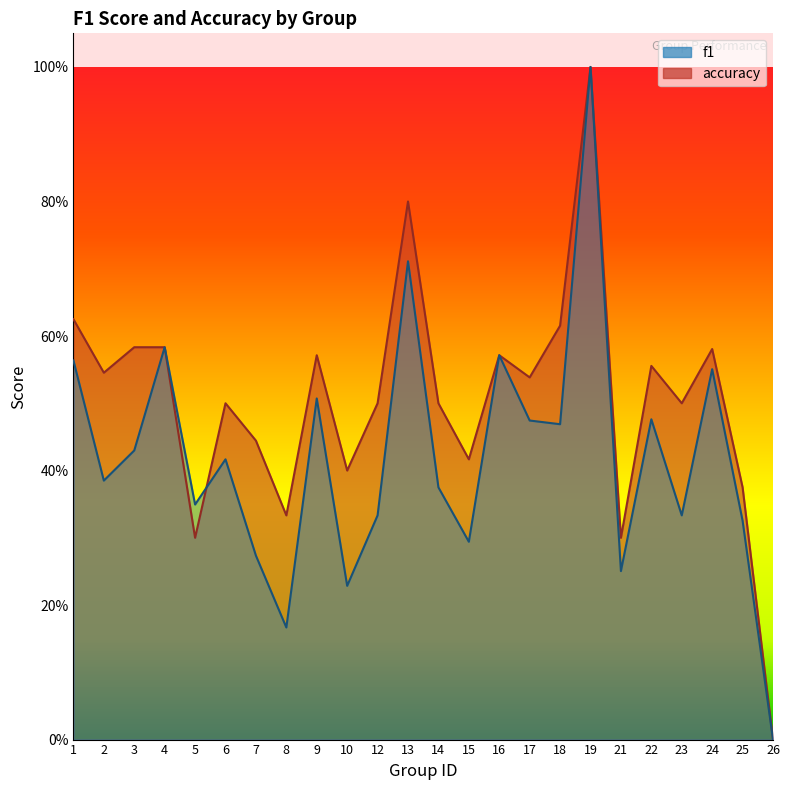

What is the highest value of the f1 series?

1.0